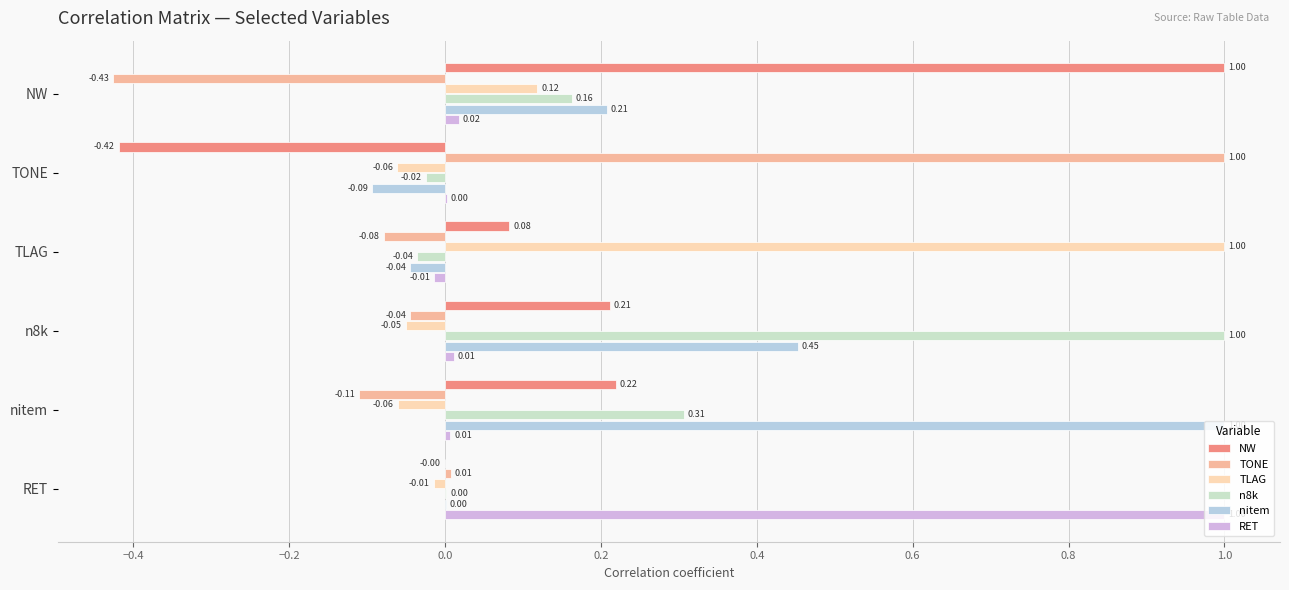

What is the highest value of the TLAG series?

1.0